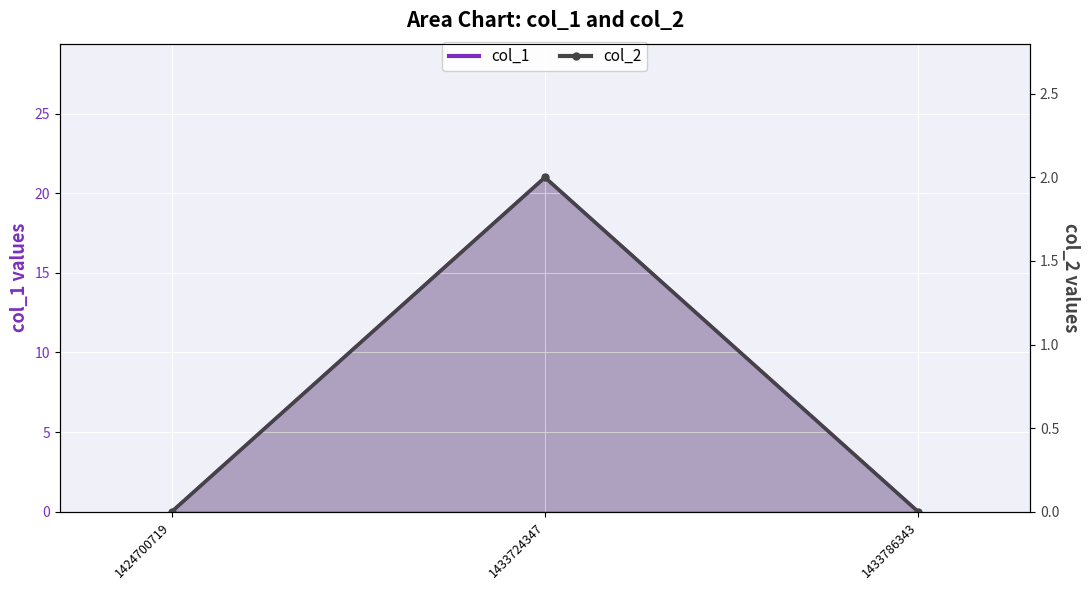

Reading left to right, list all the values displayed in this chart.

col_1 line: 1424700719=0	1433724347=21	1433786343=0
col_2 line: 1424700719=0	1433724347=2	1433786343=0